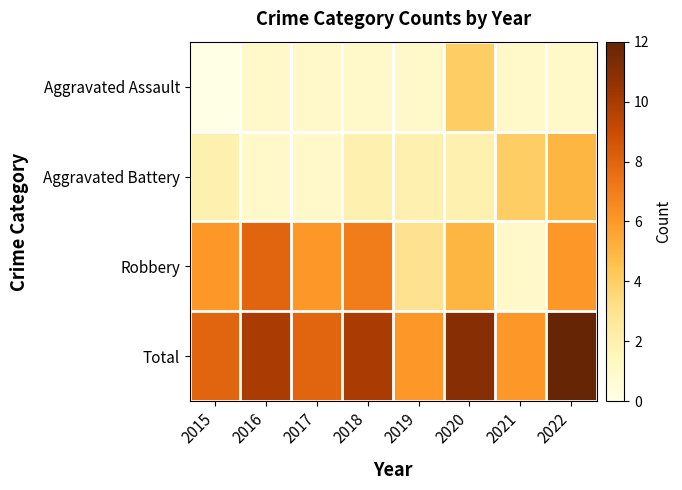

Between 2018 and 2019, which is larger?

2018